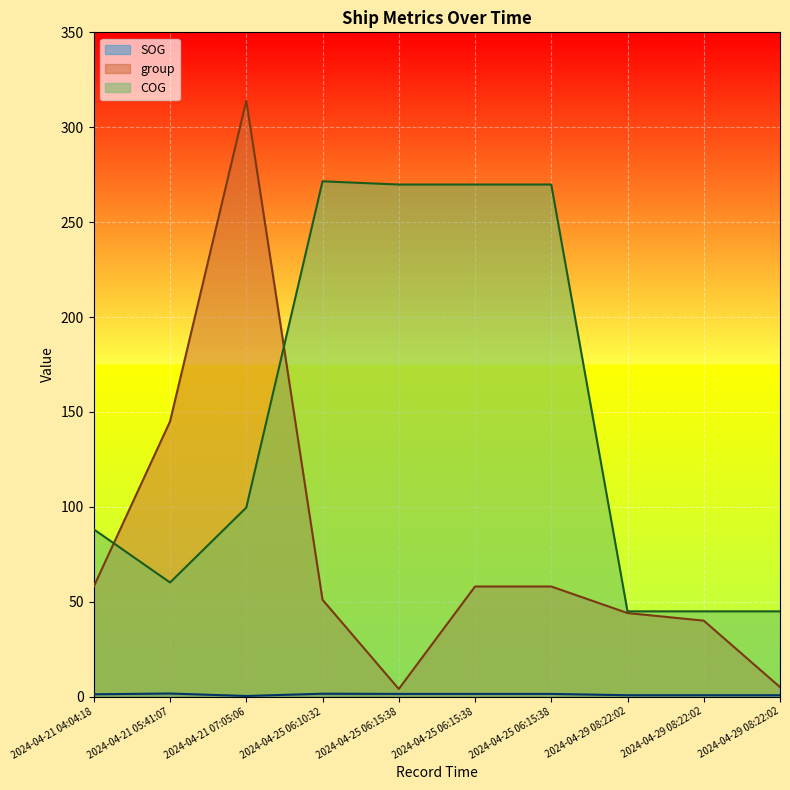

What is the difference between the highest and lowest values at 2024-04-21 07:05:06?

313.7